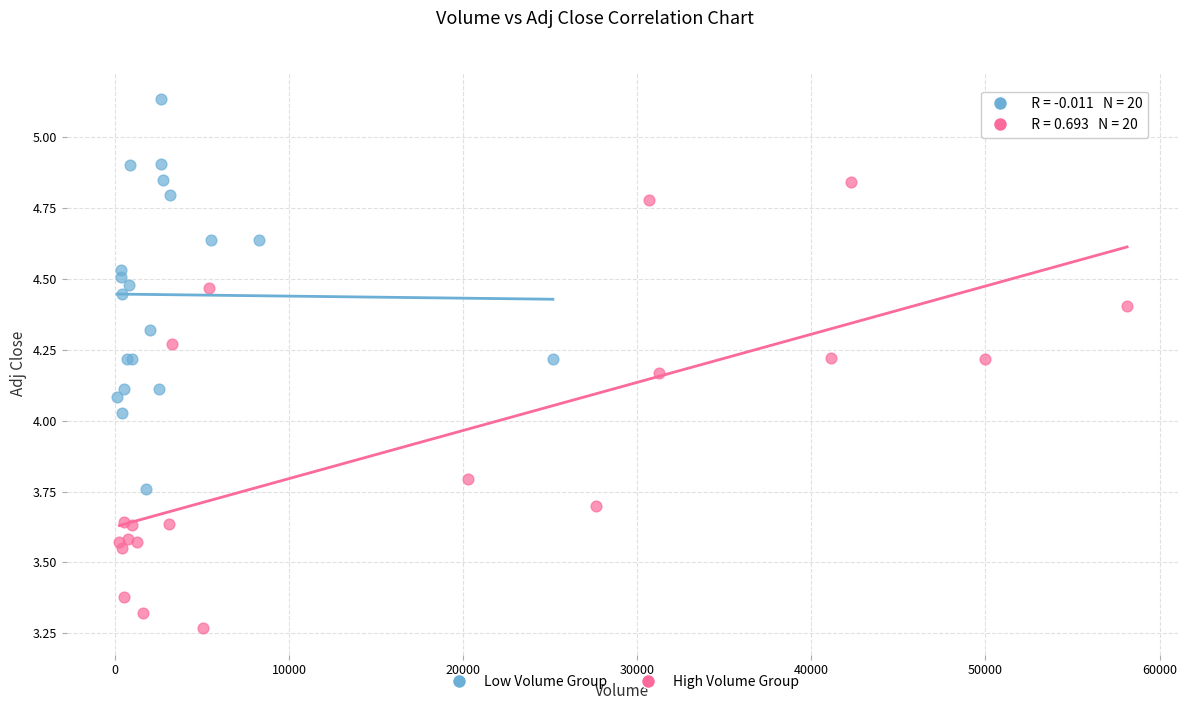

Which series reaches the minimum Y coordinate?

High Volume Group